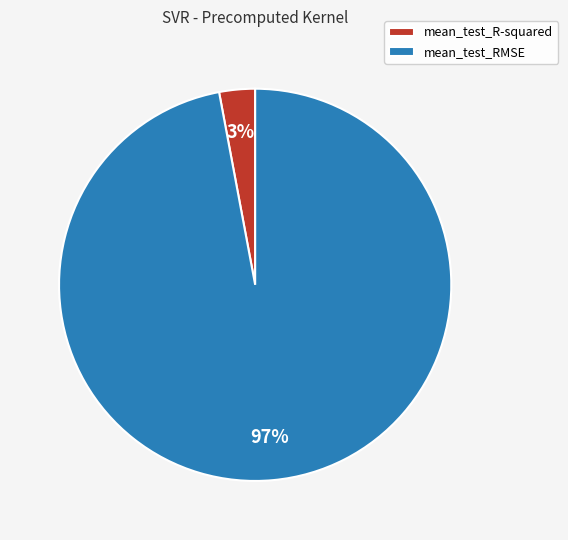

Count the number of slices in the pie.

2